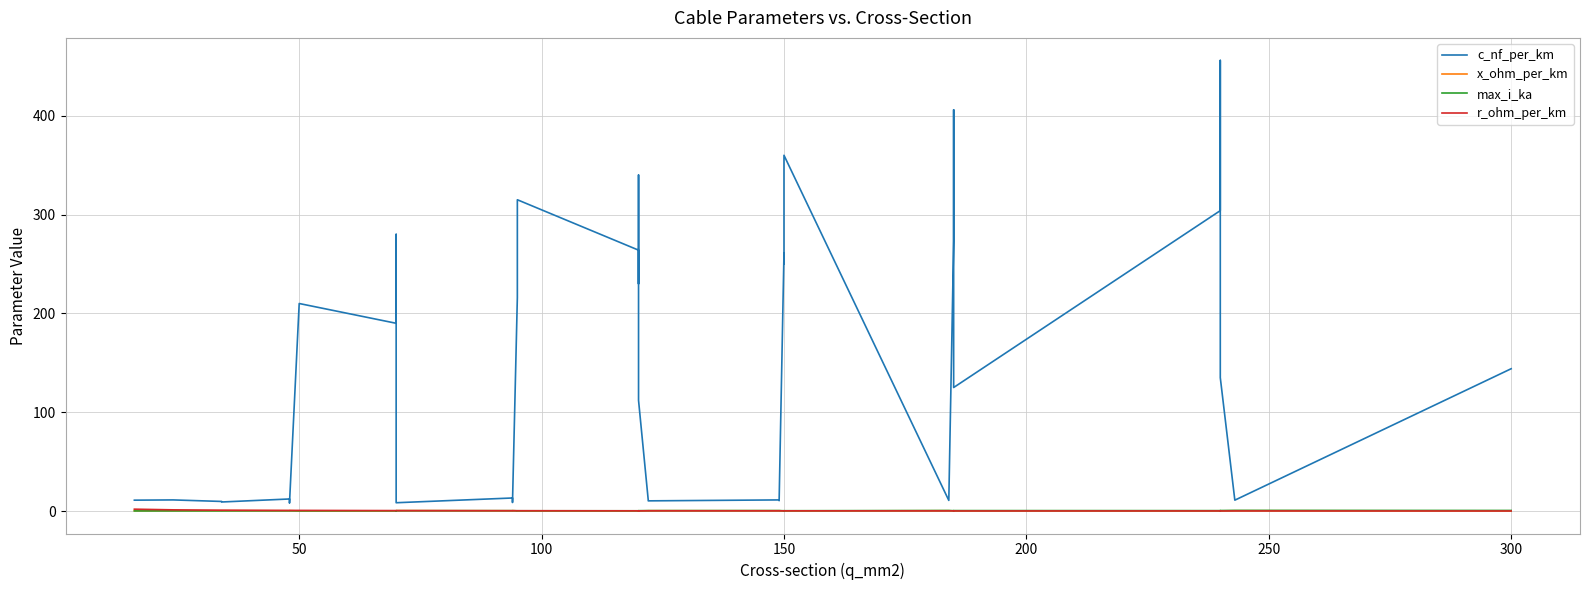

What is the difference between the highest and lowest values at 150?

260.9